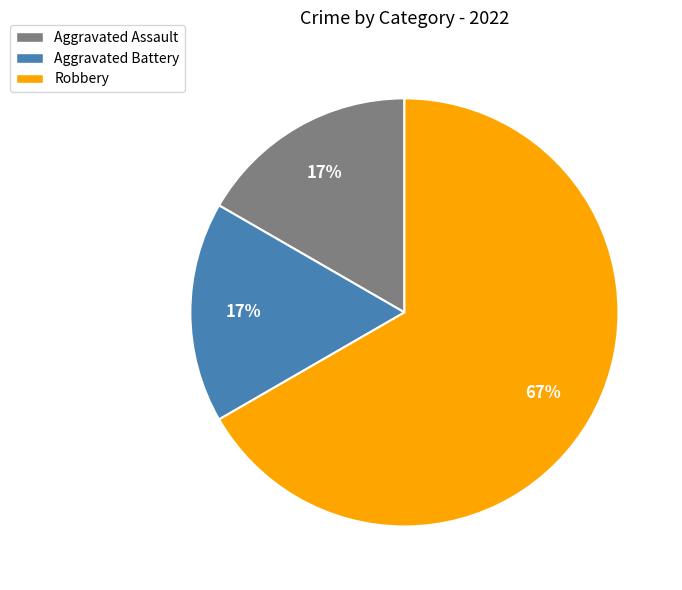

Is it true that Aggravated Battery is 24% of the pie?

False